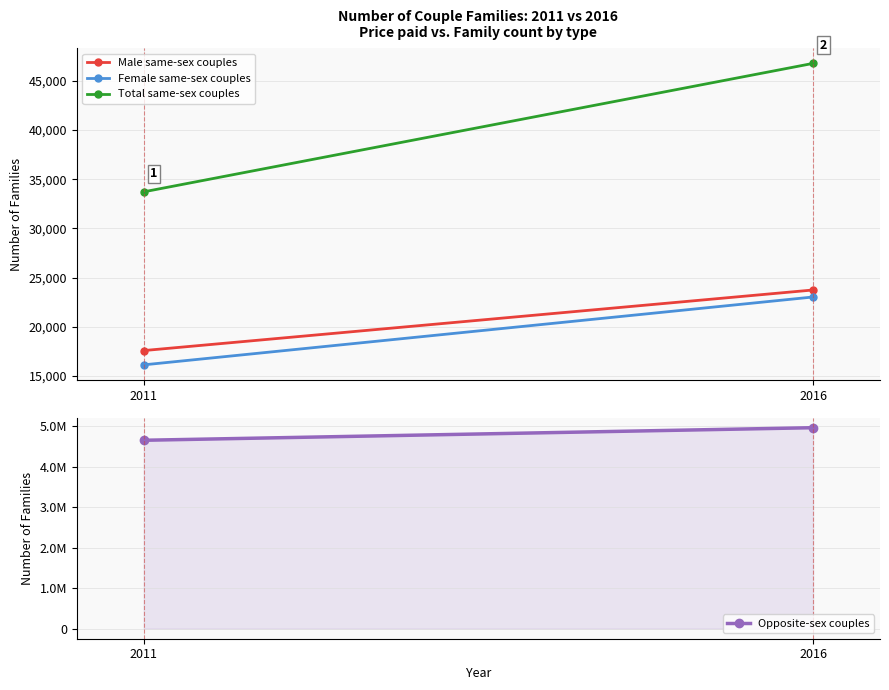

What is the highest value of the Total same-sex couples series?

46770